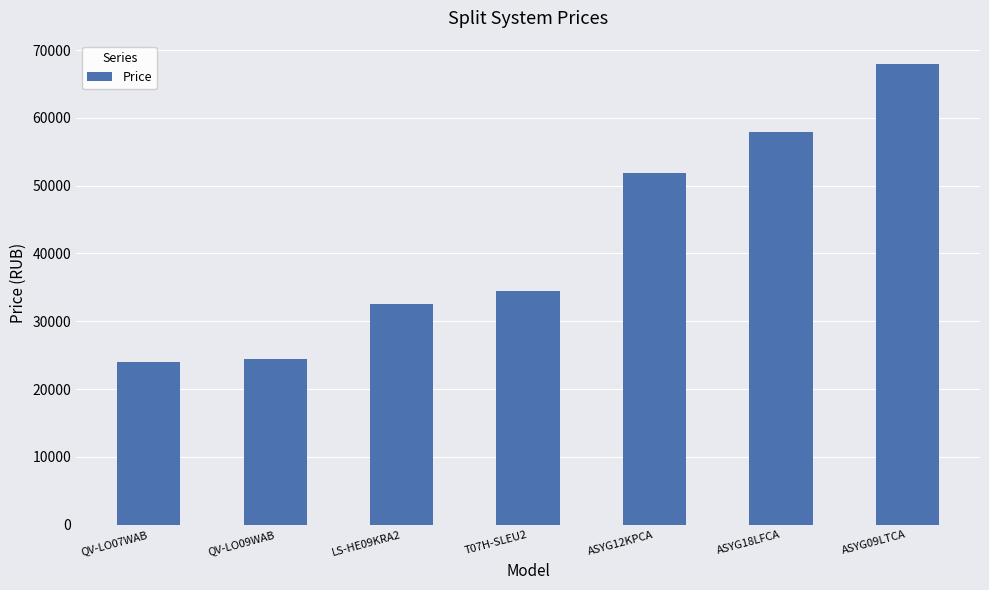

What is the smallest value displayed?

24000